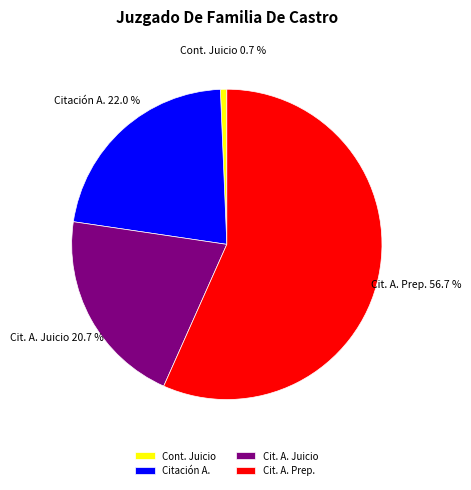

What portion of the pie excludes Citación A.?

78.0%